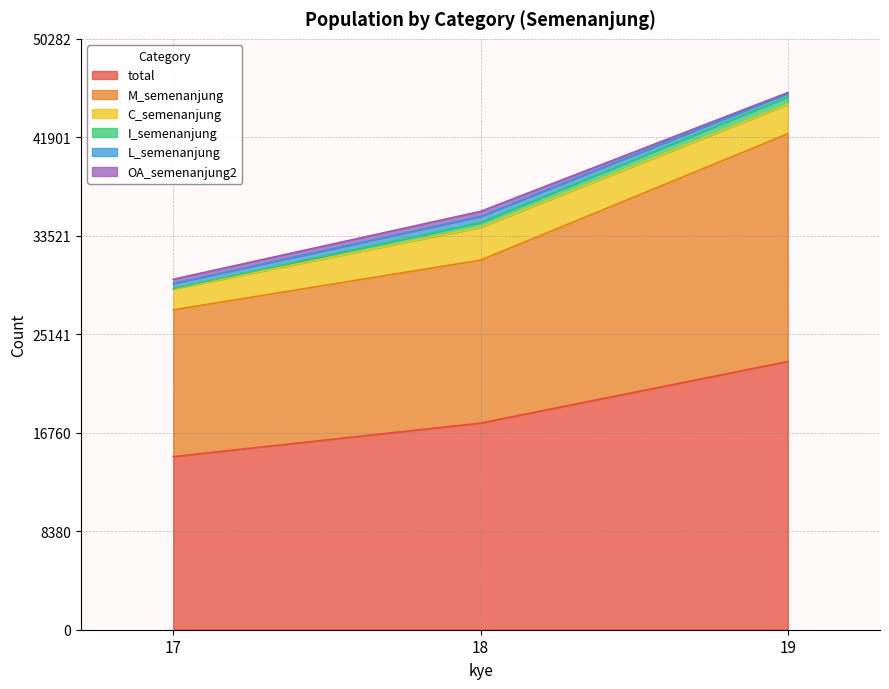

What is the value of the C_semenanjung point at the 3rd from the left?

2510